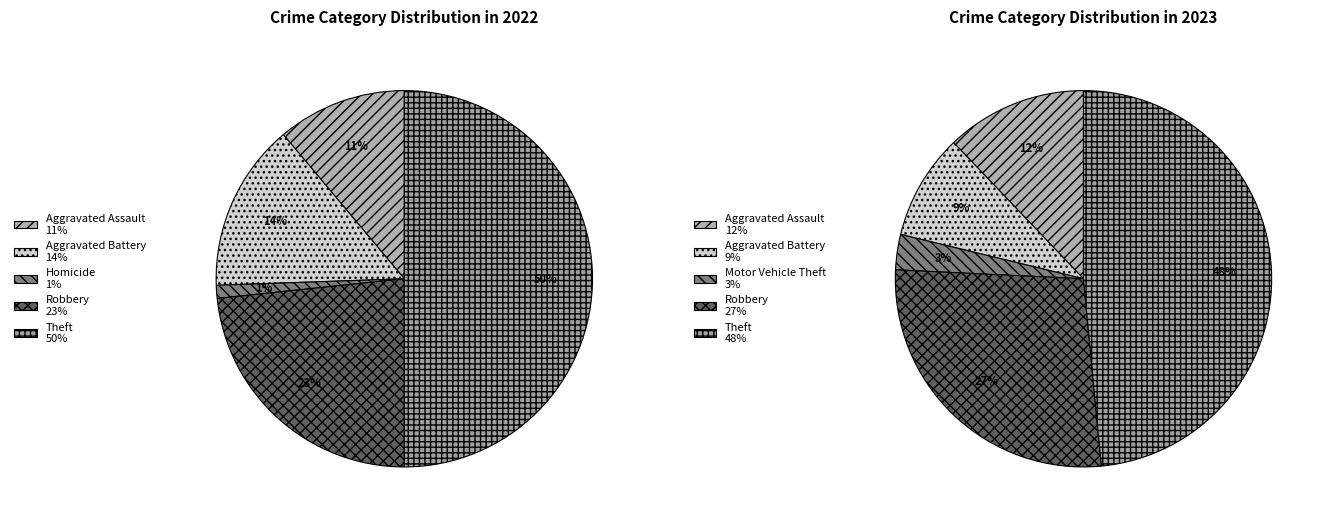

Which series has the largest range (max minus min)?

values_2022